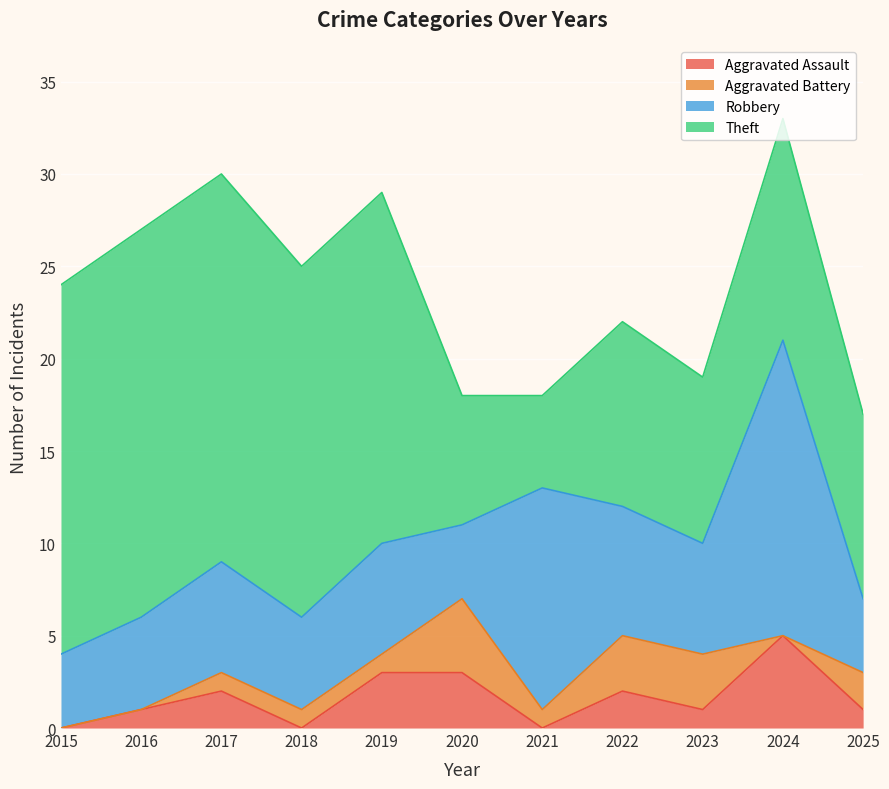

At how many categories does at least one series exceed 0?

11